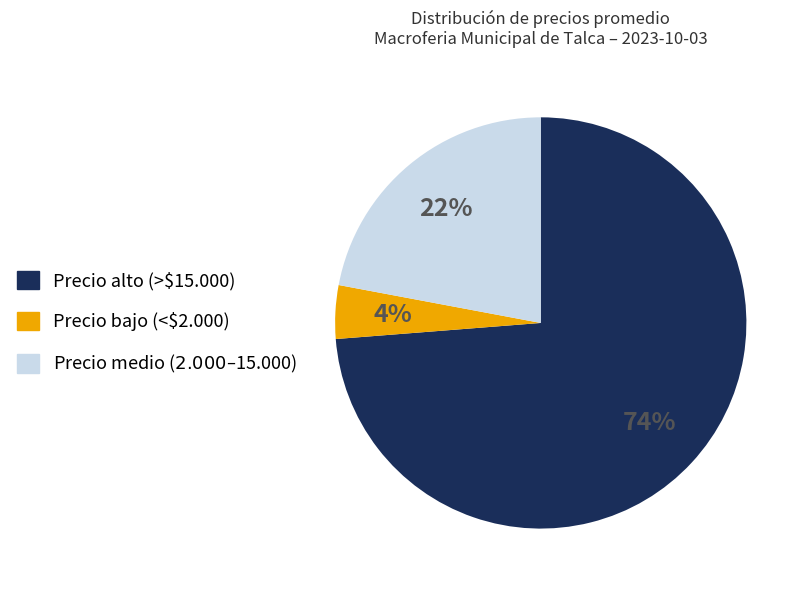

What percentage is the Precio alto (>$15.000) slice, to the nearest percent?

74%